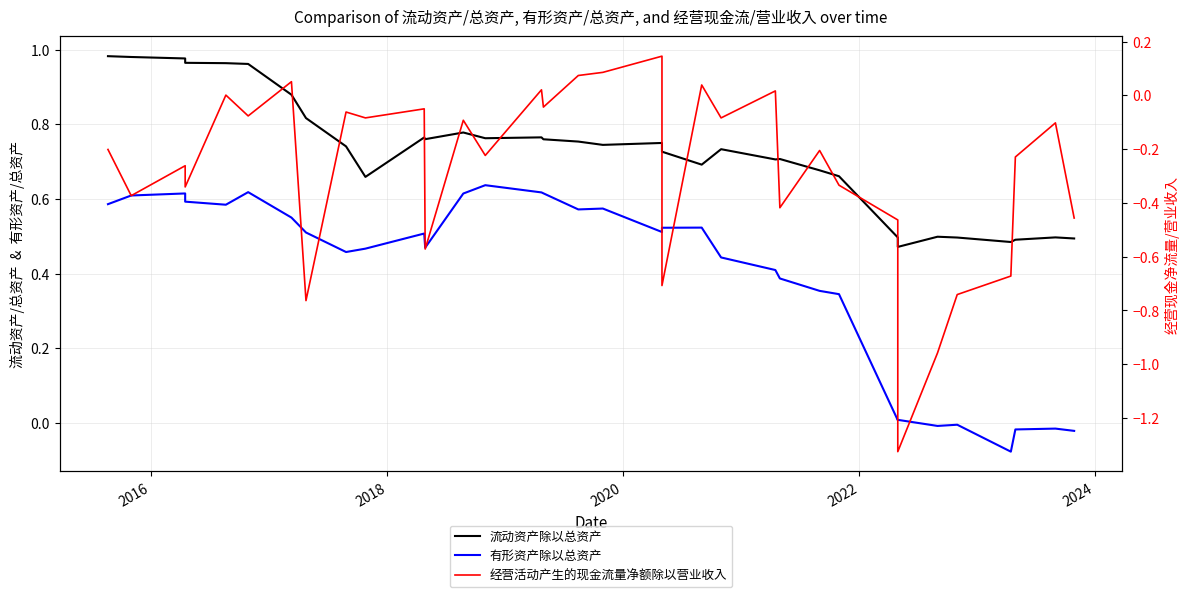

True or false: 经营活动产生的现金流量净额除以营业收入 and 有形资产除以总资产 intersect in this chart.

False